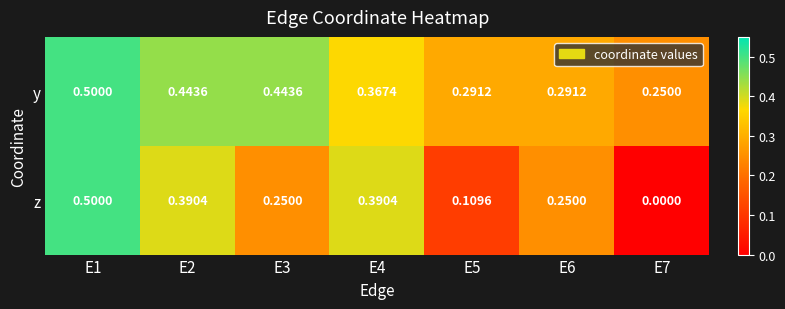

Which series changed the most between E4 and E7?

z